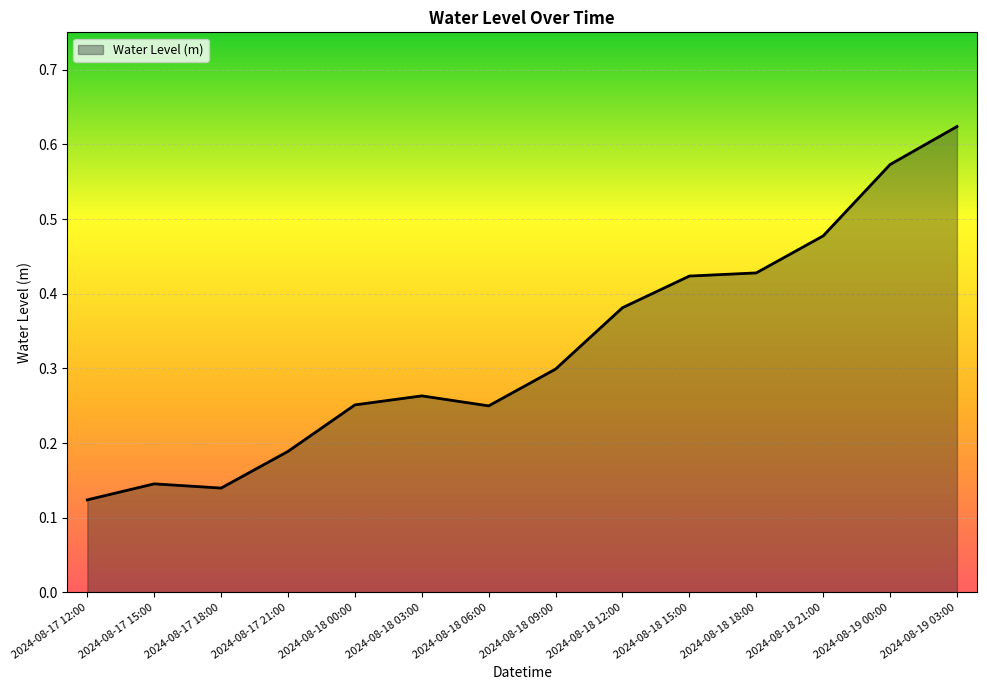

What is the change in value from 2024-08-17 21:00 to 2024-08-18 06:00?

+0.1